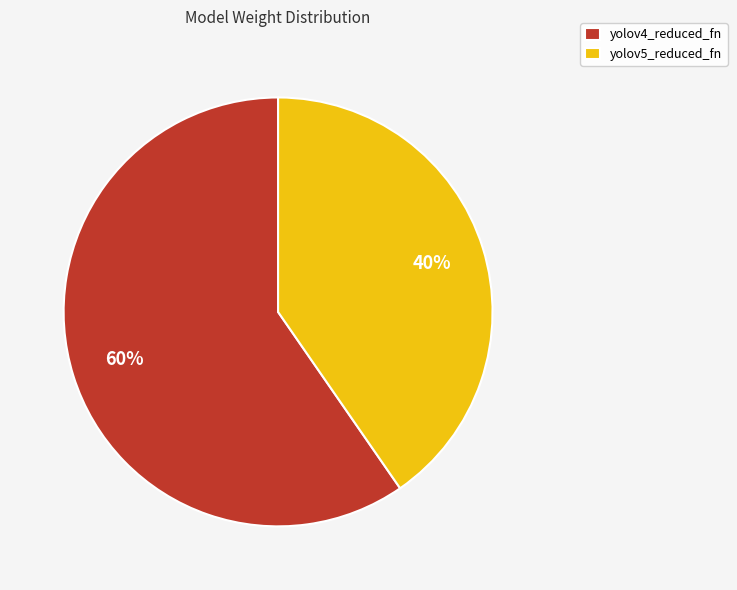

How many slices are in this pie chart?

2